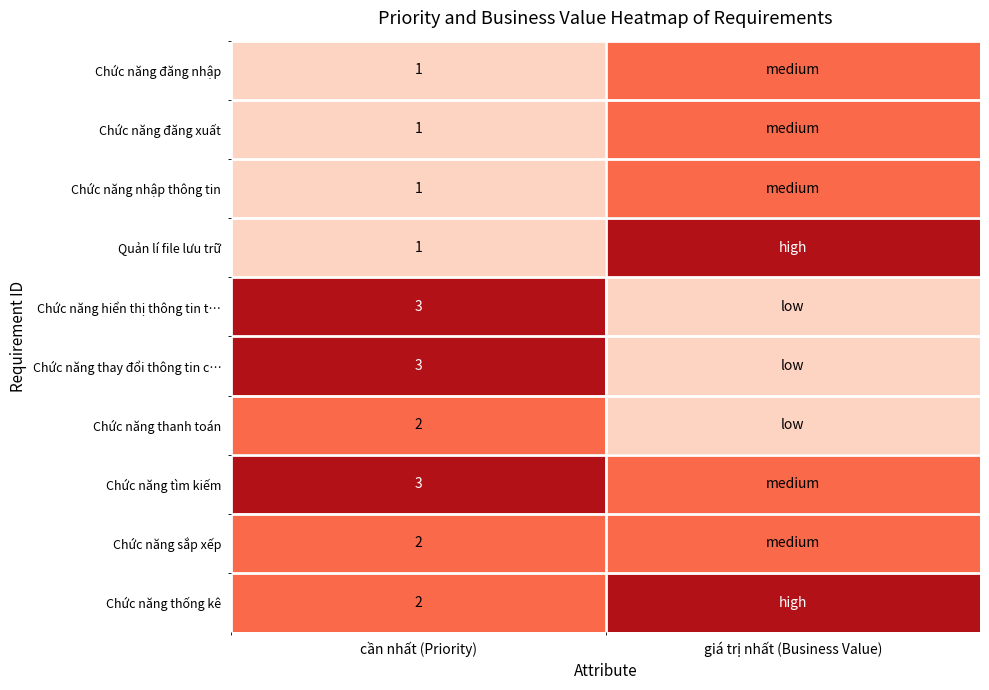

Between cần nhất (Priority) and giá trị nhất (Business Value), which is larger?

giá trị nhất (Business Value)